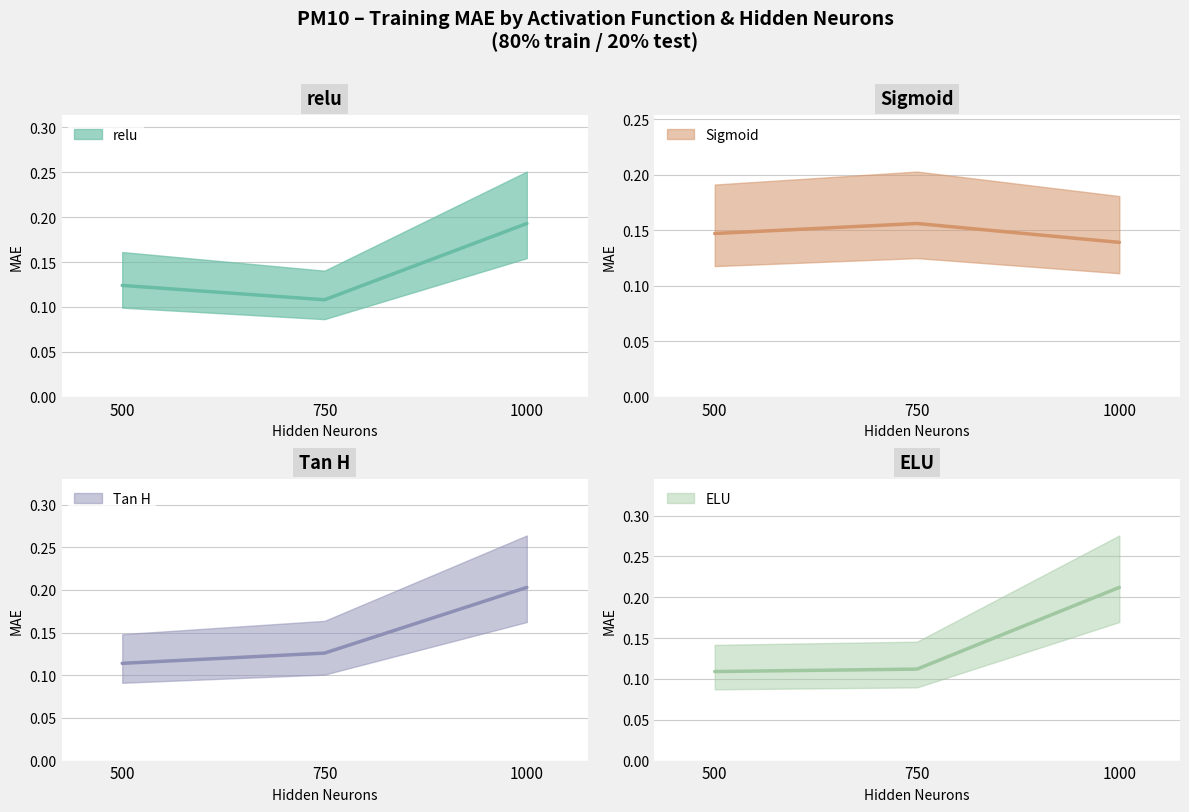

What is the total value across all series at 750?

0.5